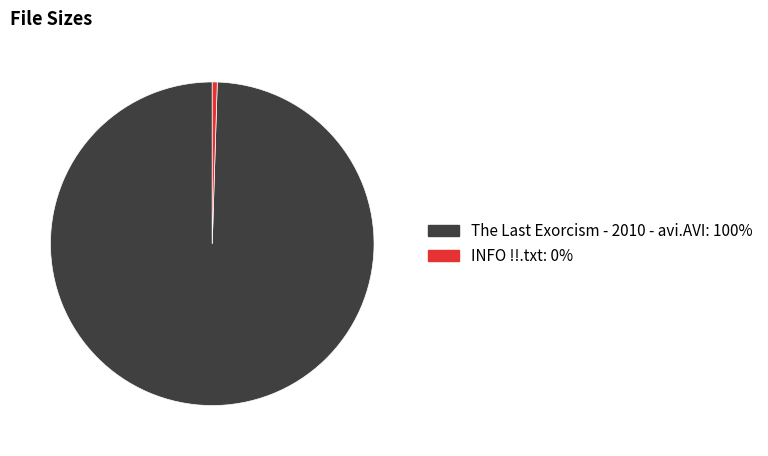

How many slices are in this pie chart?

2